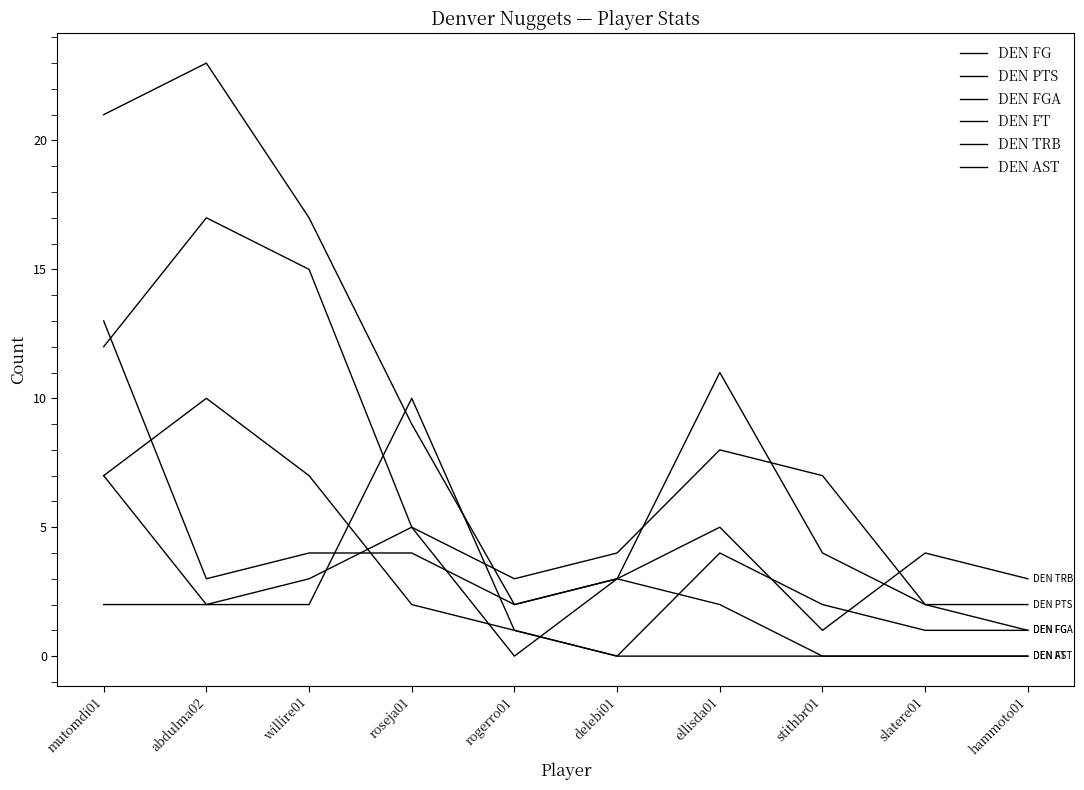

Between slatere01 and mutomdi01, which is larger?

mutomdi01